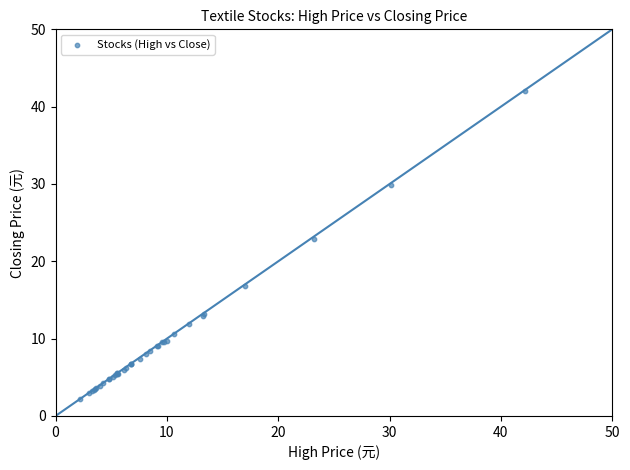

What Y value in the scatter plot is closest to 22?

22.9